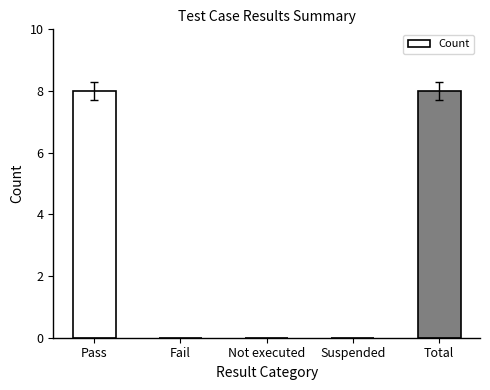

What is the sum of the values at Suspended and Pass?

8